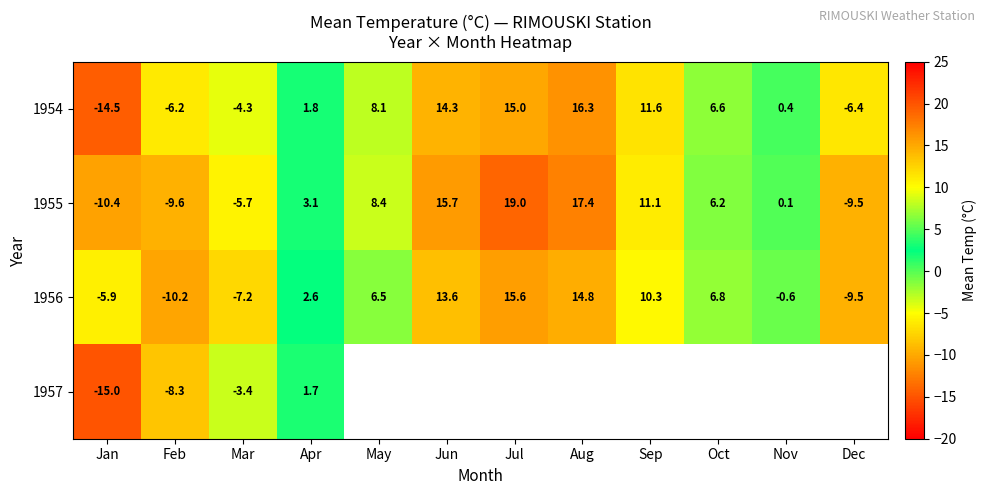

How many values in the 1954 series exceed 6?

6